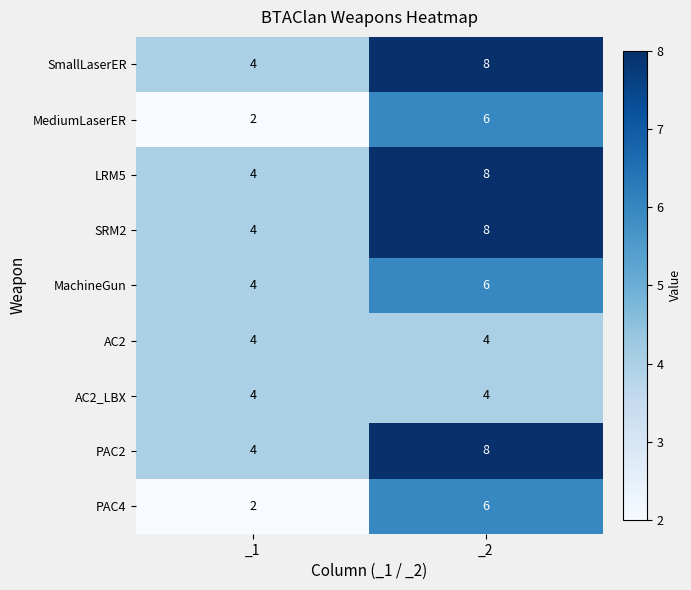

The value of PAC2 at _1 is 4. True or false?

True